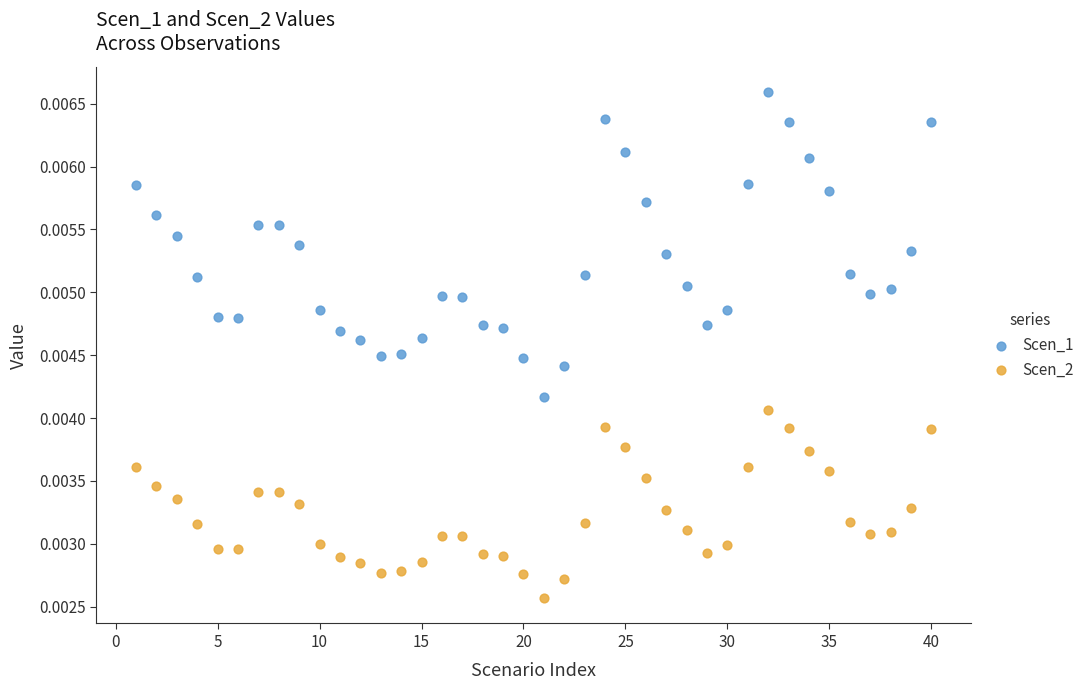

What is the X range (max minus min) for the scatter plot?

39.0